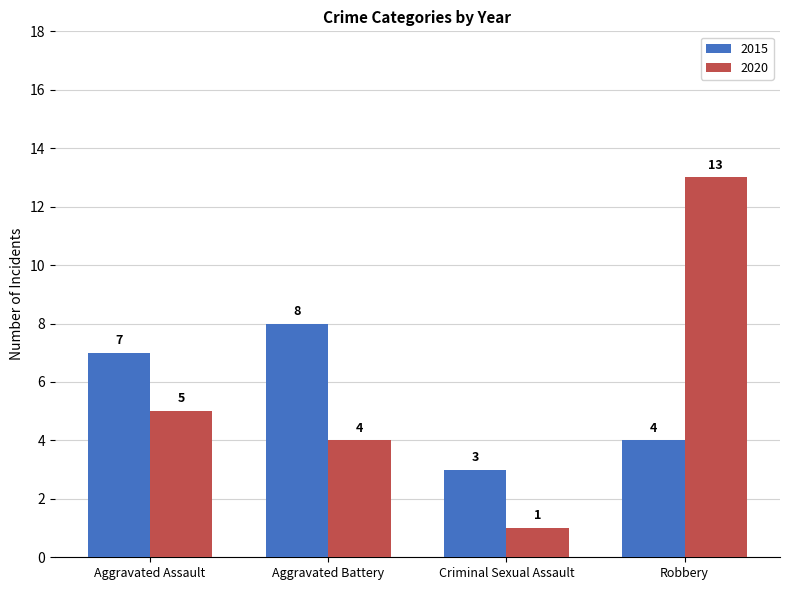

List the series in order of their overall mean, lowest first.

2015, 2020